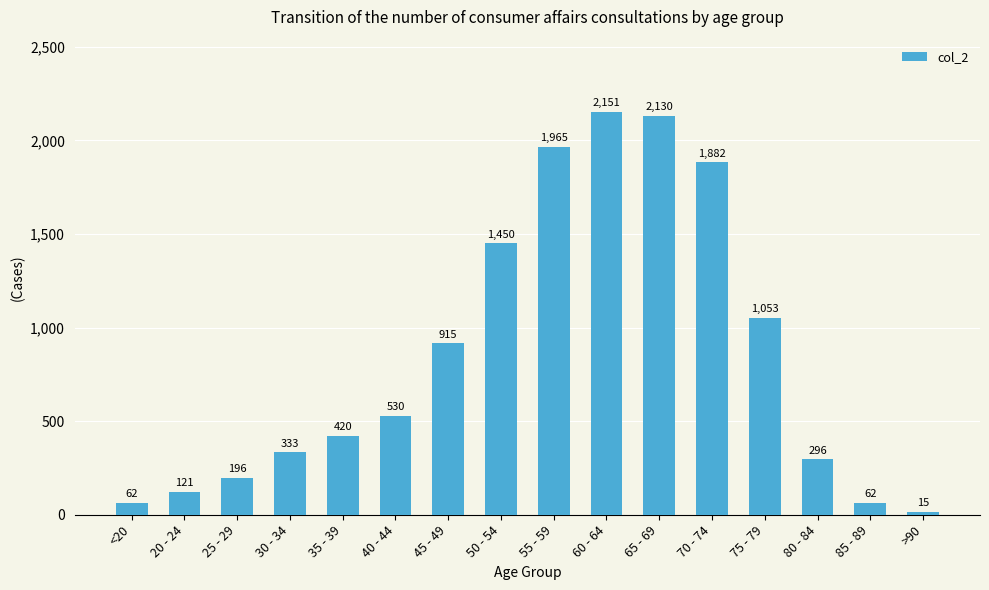

What is the label of the 7th bar from the right?

60 - 64